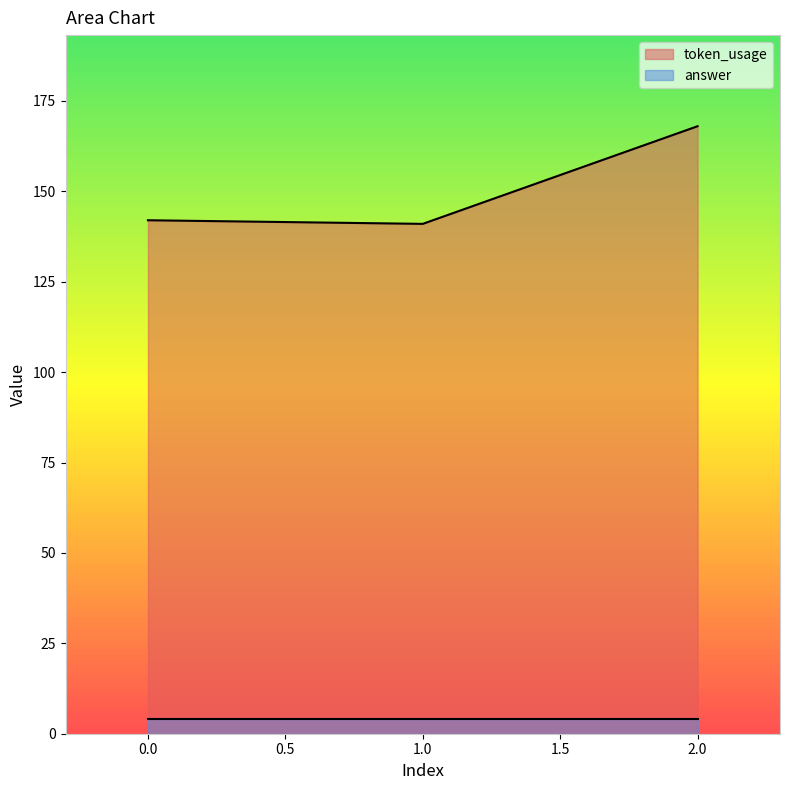

What is the difference between the values at 2 and 0?

26